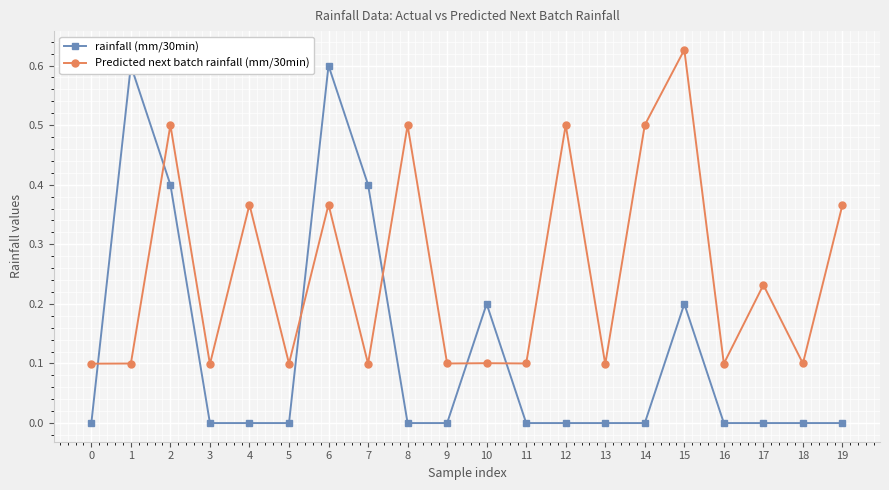

Which series ends up on top after the final intersection of rainfall (mm/30min) and Predicted next batch rainfall (mm/30min)?

Predicted next batch rainfall (mm/30min)